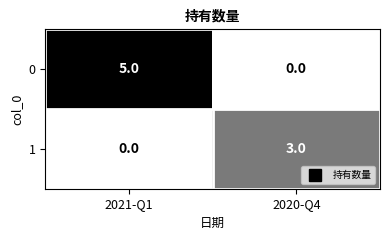

At how many categories does at least one series exceed 1?

2